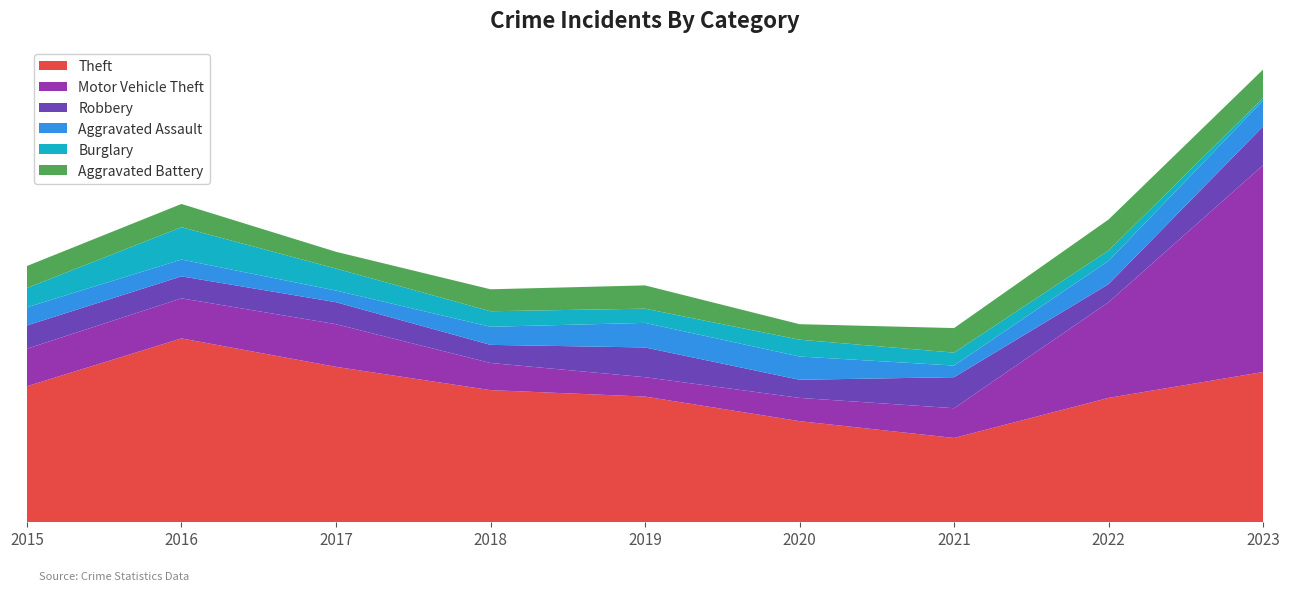

Reading right to left, transcribe all the data shown in this chart.

Theft: 116	96	65	78	97	102	120	142	105
Motor Vehicle Theft: 160	74	23	18	15	21	33	31	29
Robbery: 30	14	24	14	23	14	17	17	18
Aggravated Assault: 20	18	9	18	19	14	9	13	14
Burglary: 2	8	10	13	11	12	17	25	15
Aggravated Battery: 22	24	19	12	18	17	13	18	17